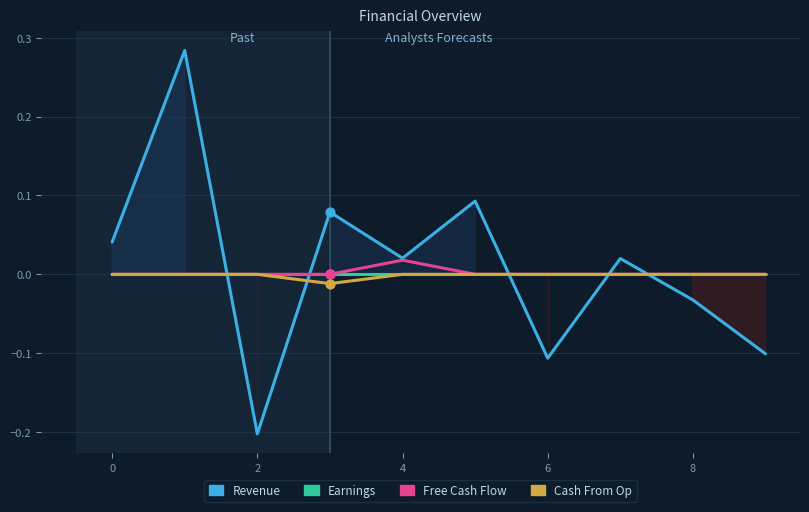

Which series contains the highest Y value?

Revenue